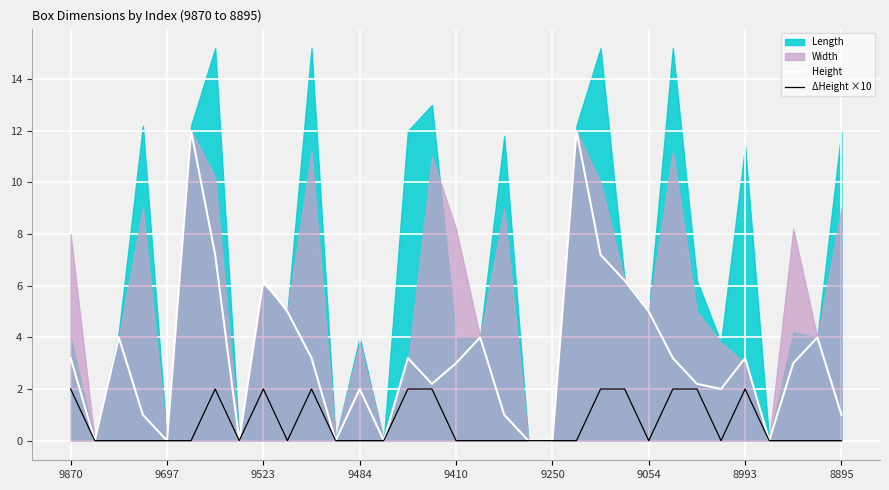

True or false: ΔHeight ×10 has a value of 3.1 at 9870.

False